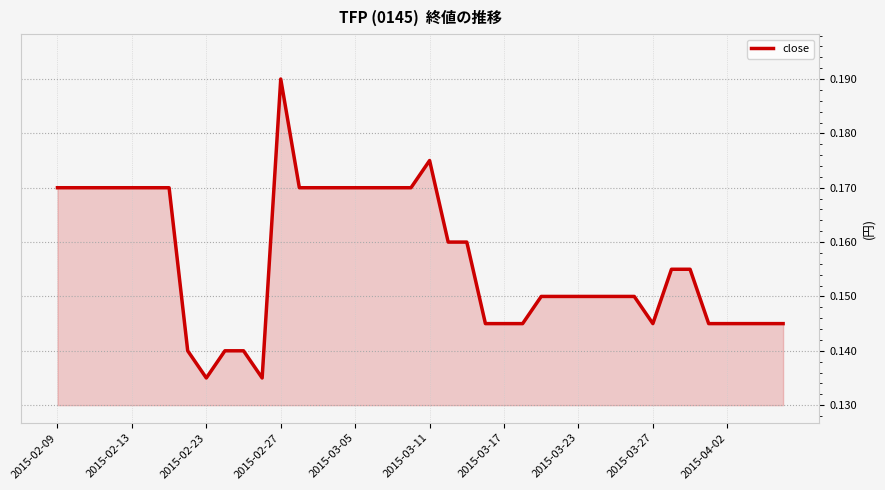

Which category has the highest value across all series?

2015-02-27